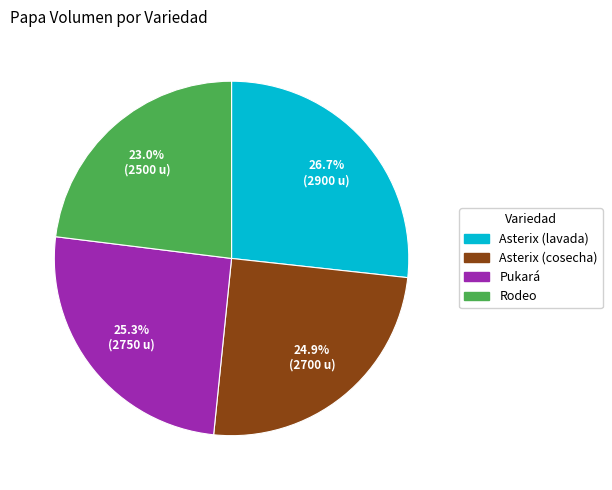

To the nearest percent, what portion does Rodeo represent?

23%